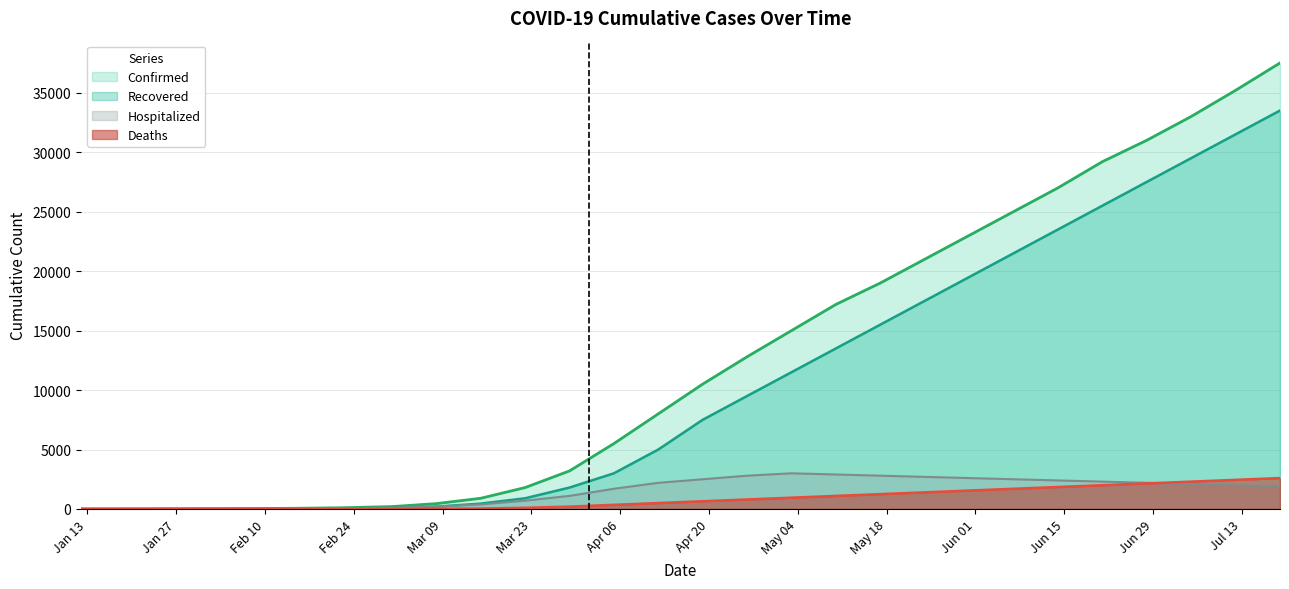

What is the value of the Hospitalized point at the 24th from the left?

2500